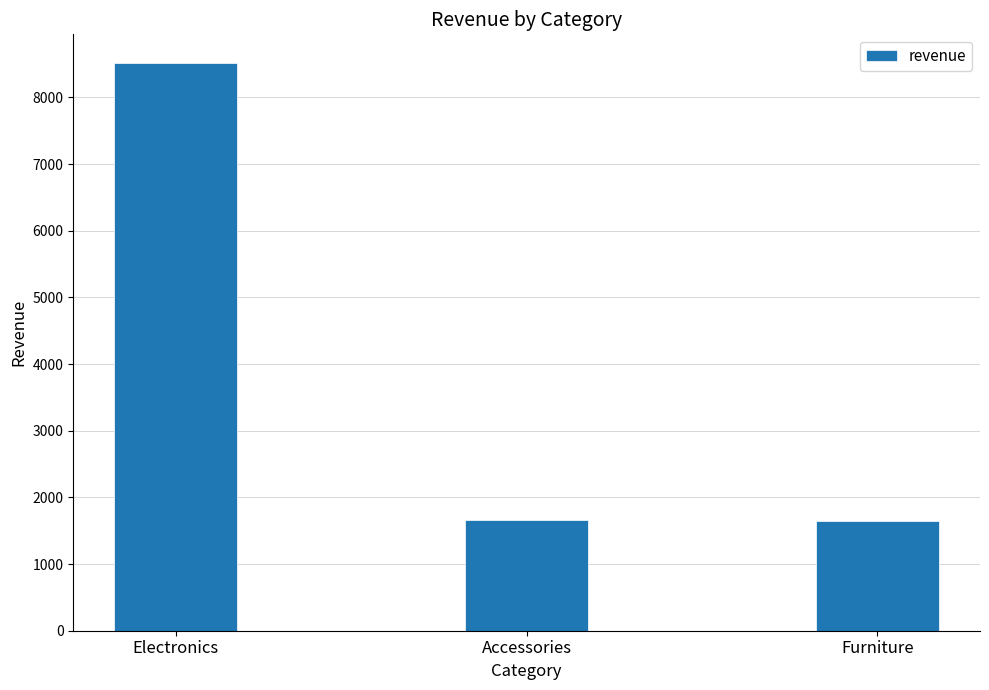

How many categories are shown in the chart?

3